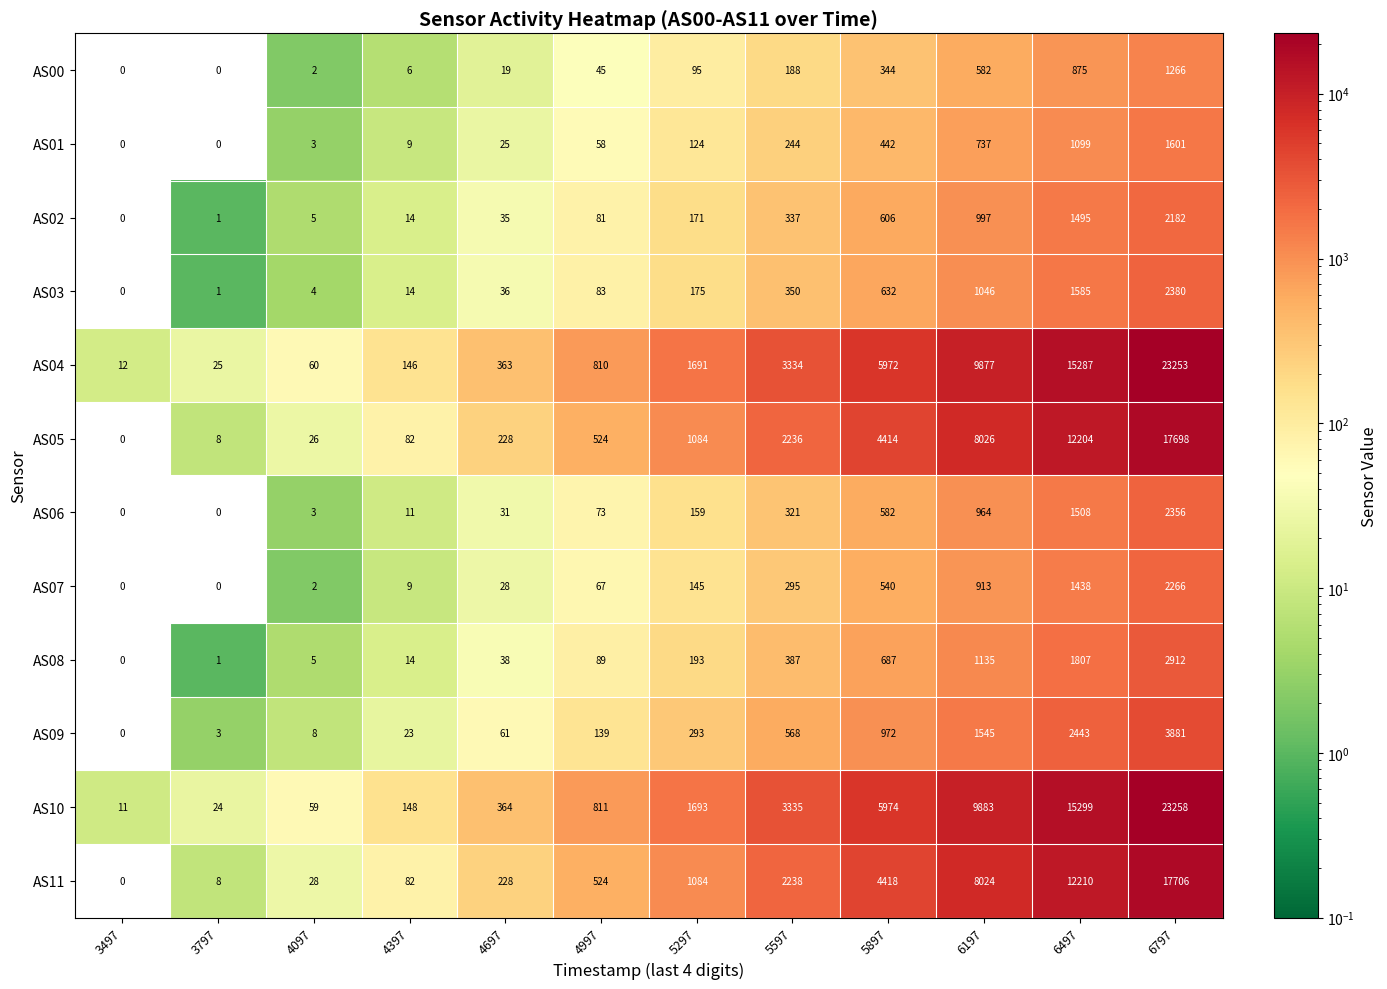

Which series has the widest spread of values?

AS10